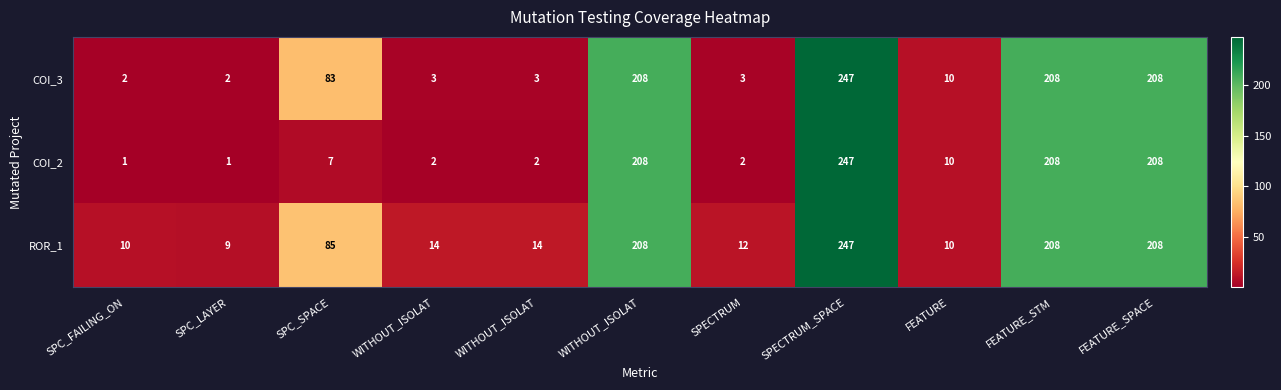

Which has a higher value, WITHOUT_ISOLAT or SPC_SPACE?

WITHOUT_ISOLAT